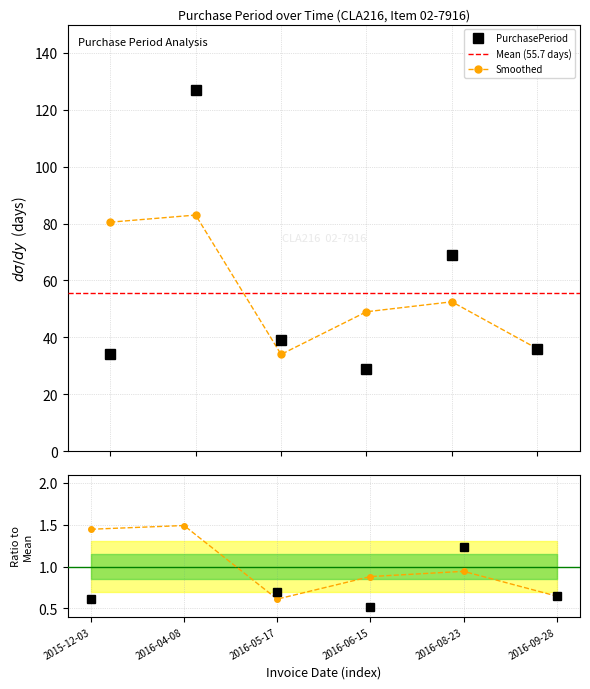

List the labels in order of value, largest first.

2016-04-08, 2016-08-23, 2016-05-17, 2016-09-28, 2015-12-03, 2016-06-15